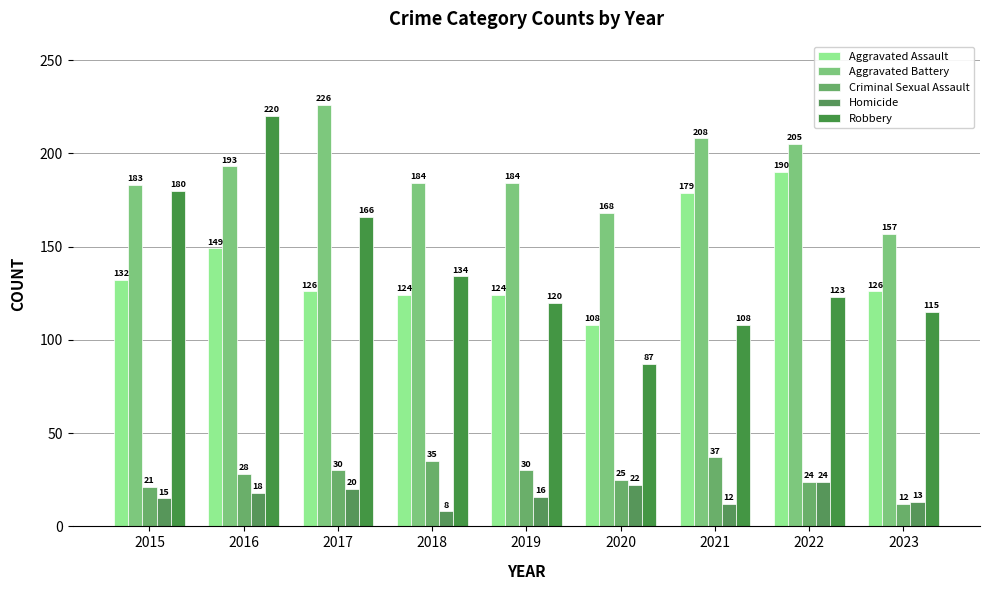

Rank the categories by Criminal Sexual Assault value from lowest to highest.

2023, 2015, 2022, 2020, 2016, 2017, 2019, 2018, 2021